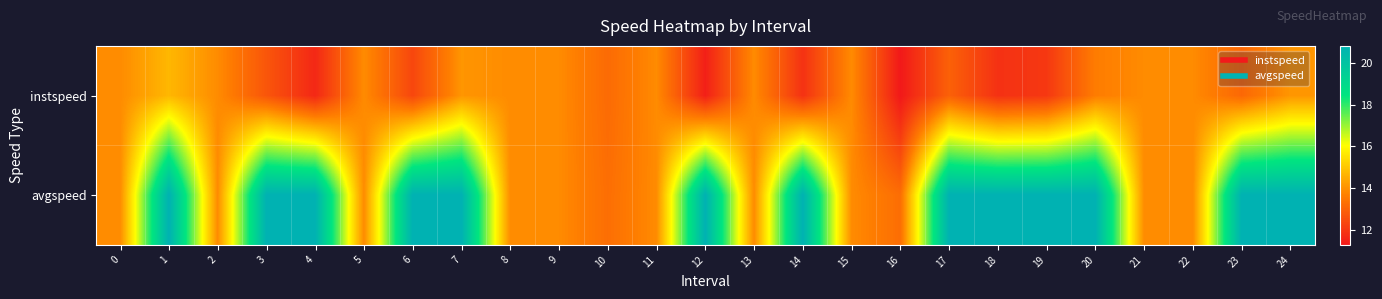

Reading left to right, list all the values displayed in this chart.

instspeed: 0=13.9	1=14.7	2=13.9	3=12.7	4=11.6	5=13.9	6=12.4	7=14.1	8=13.9	9=13.9	10=13.2	11=13.9	12=11.4	13=13.9	14=11.9	15=13.9	16=11.3	17=13.0	18=11.8	19=12.0	20=13.6	21=13.9	22=13.9	23=13.1	24=14.1
avgspeed: 0=13.9	1=20.8	2=13.9	3=20.8	4=20.8	5=13.9	6=20.8	7=20.8	8=13.9	9=13.9	10=13.3	11=13.9	12=20.8	13=13.9	14=20.8	15=13.9	16=13.3	17=20.8	18=20.8	19=20.8	20=20.8	21=13.9	22=13.9	23=20.8	24=20.8